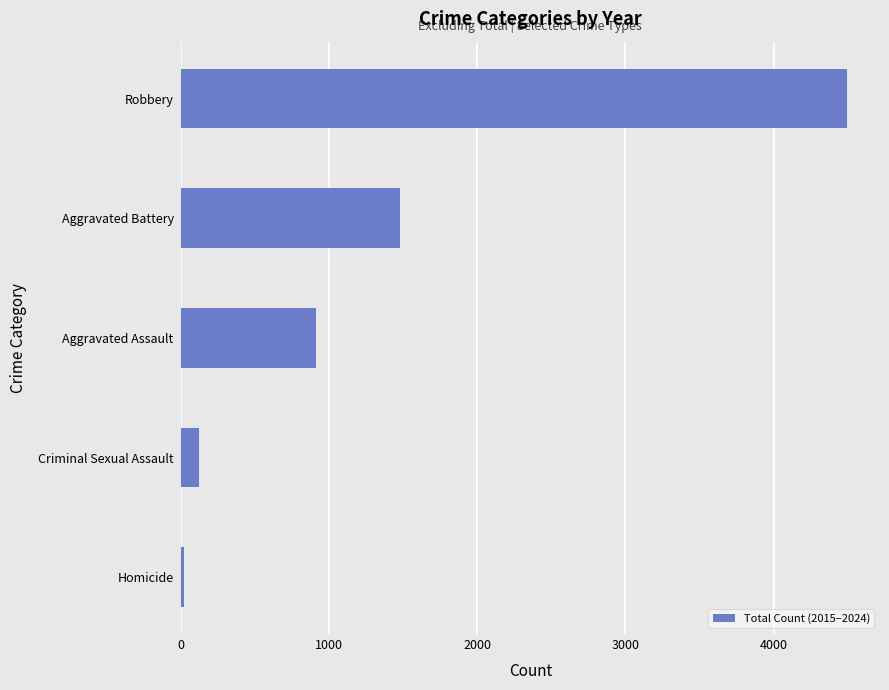

What is the sum of all values?

7033